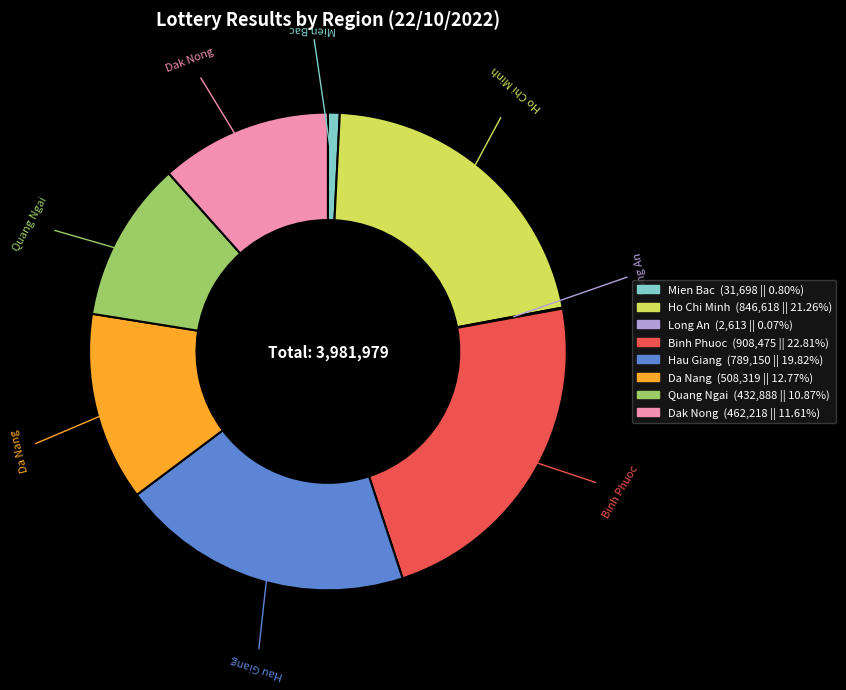

Which category has the biggest portion of the pie?

Binh Phuoc